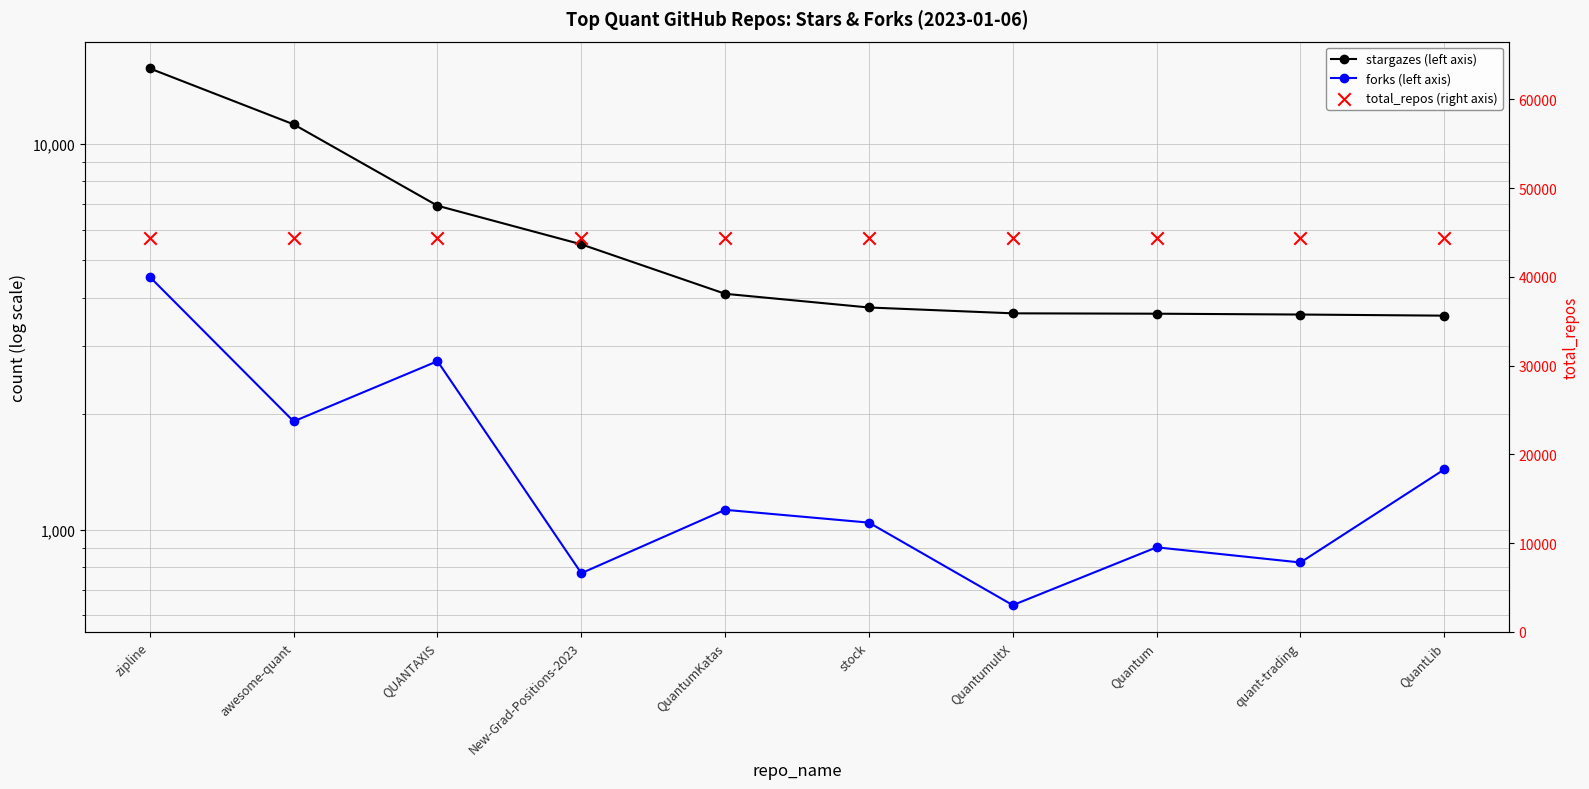

Which series contains the lowest Y value?

forks (left axis)